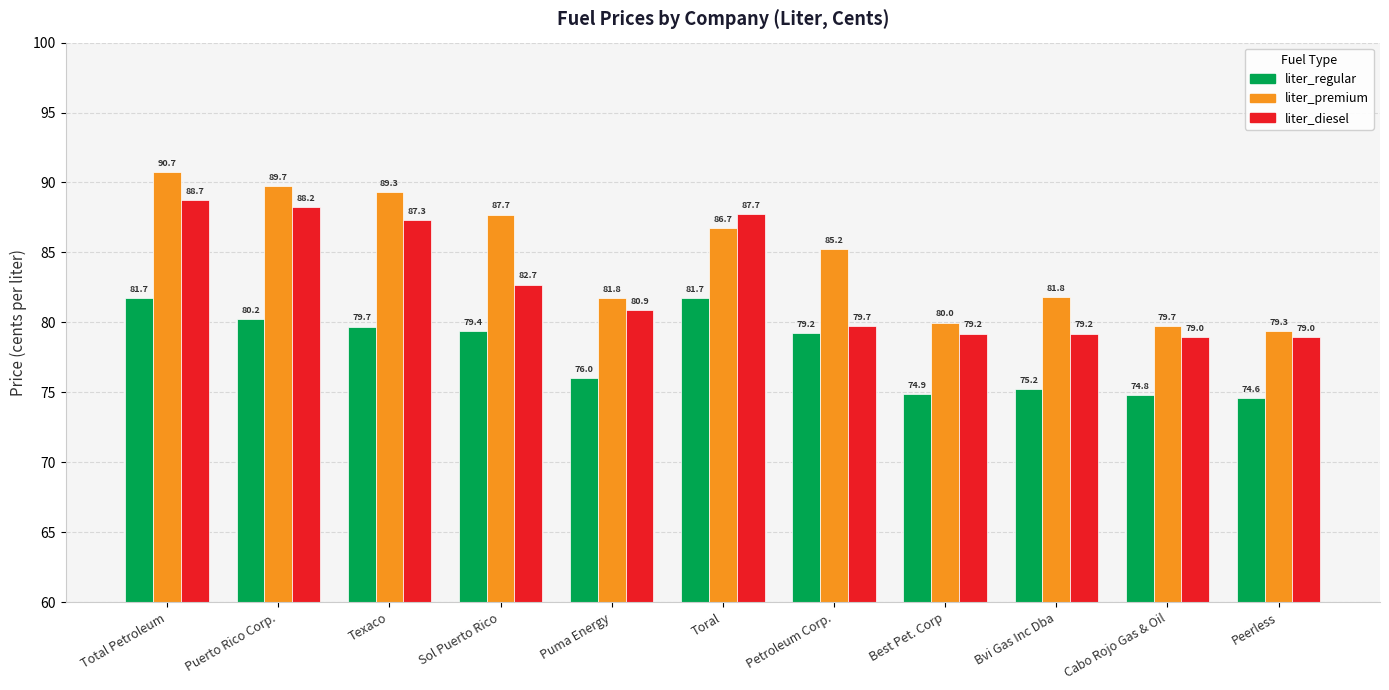

What is the difference between the maximum and minimum values in the liter_premium series?

11.4